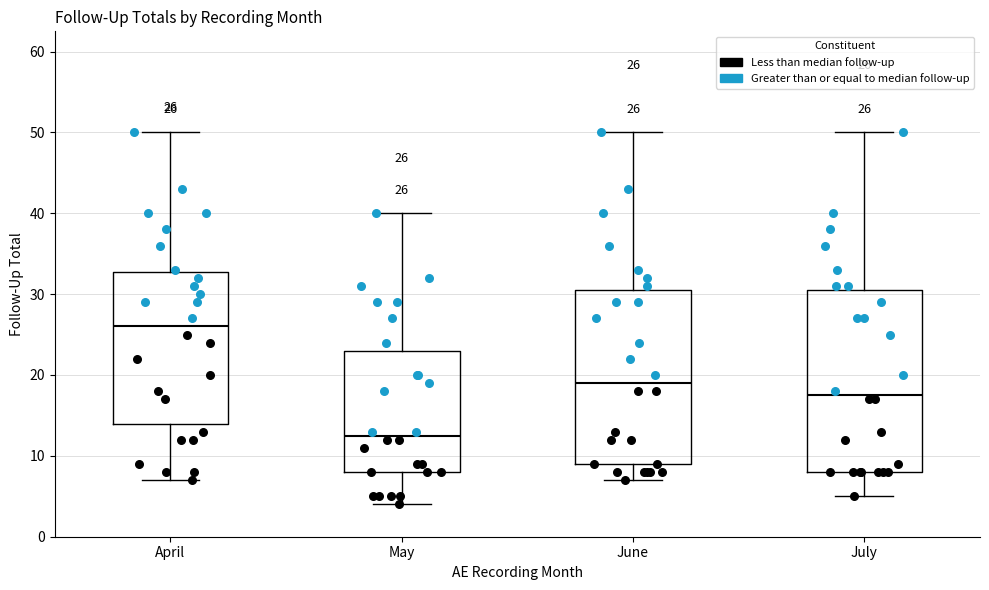

Which box has the lowest median line?

May